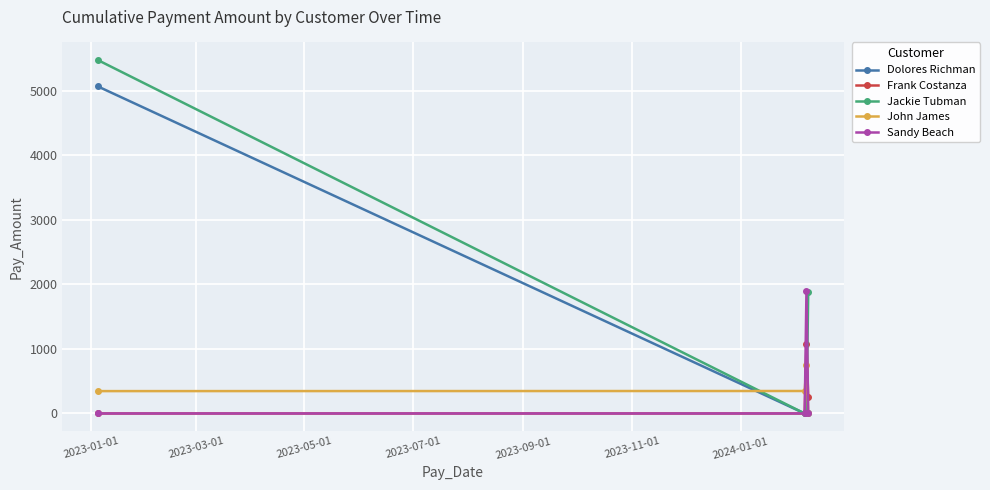

Which series ends up on top after the final intersection of John James and Jackie Tubman?

Jackie Tubman